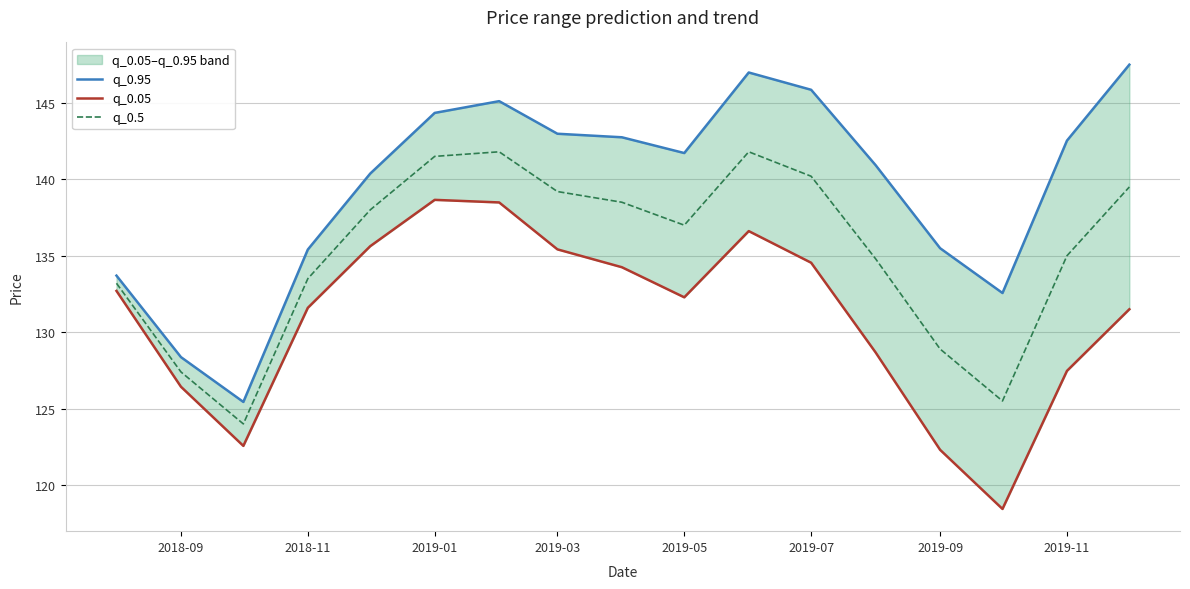

What is the difference between the second highest and minimum values in the q_0.95 series?

21.6